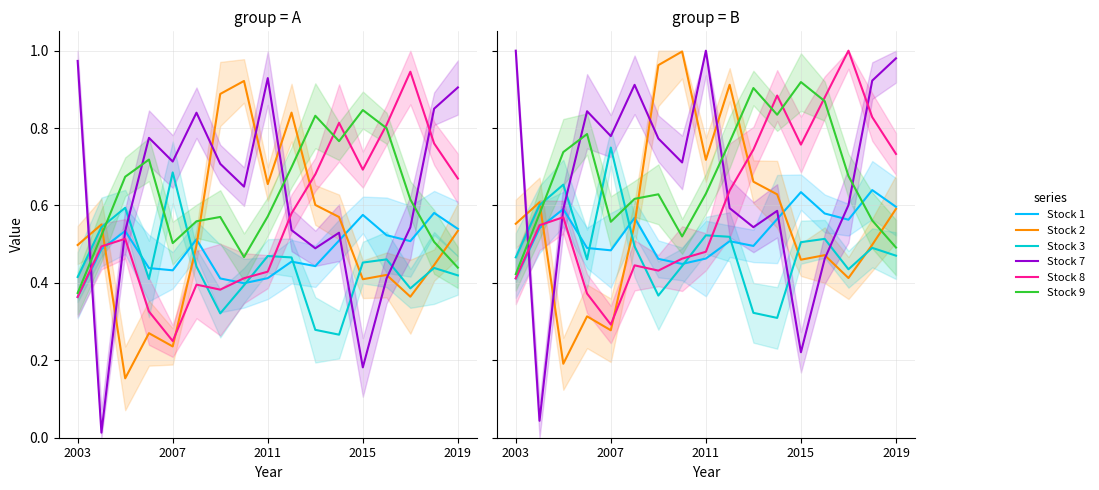

In Stock 2, how many points are lower than both neighbors (excluding endpoints)?

5